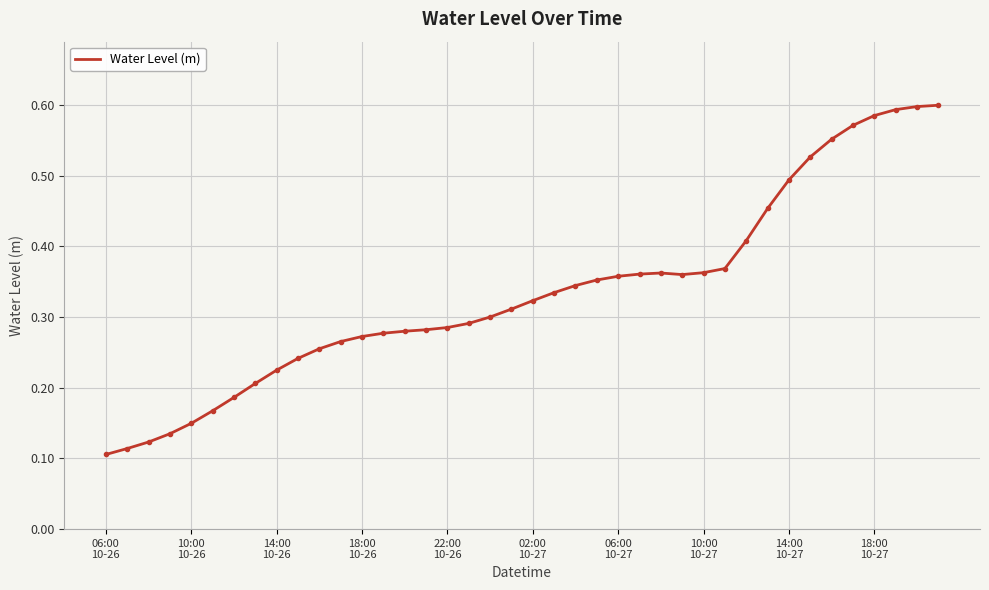

Reading left to right, transcribe all the data shown in this chart.

0.1	0.1	0.1	0.1	0.1	0.2	0.2	0.2	0.2	0.2	0.3	0.3	0.3	0.3	0.3	0.3	0.3	0.3	0.3	0.3	0.3	0.3	0.3	0.4	0.4	0.4	0.4	0.4	0.4	0.4	0.4	0.5	0.5	0.5	0.6	0.6	0.6	0.6	0.6	0.6